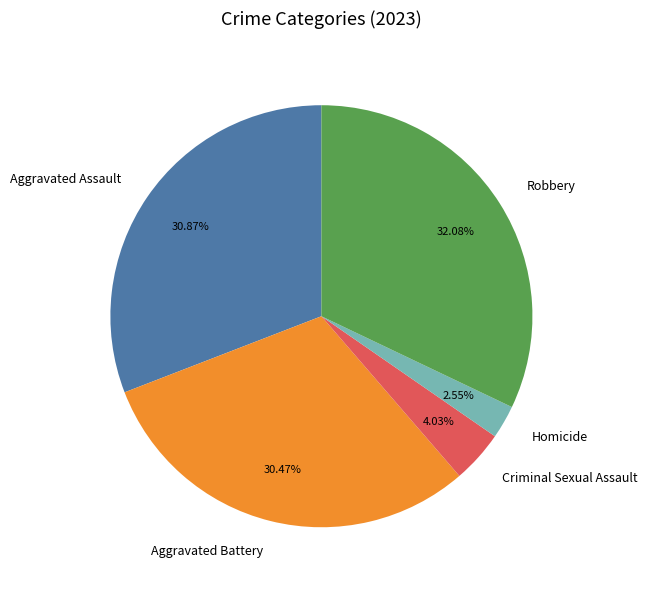

Is it true that Aggravated Battery is 30% of the pie?

True